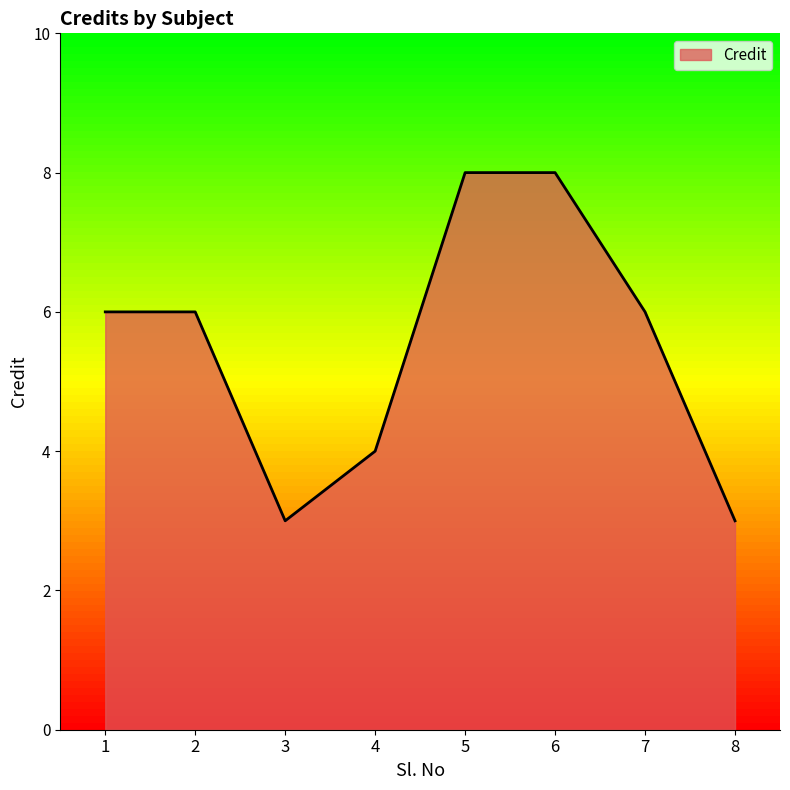

What is the maximum value shown in the chart?

8